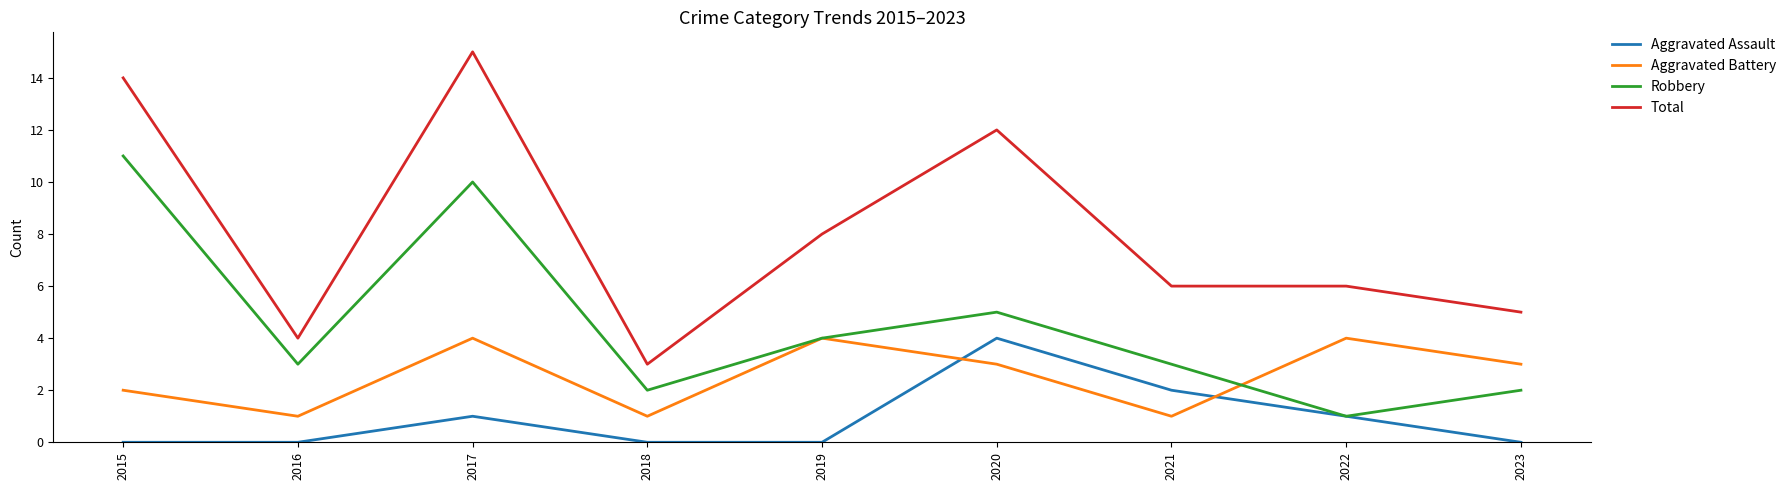

At which label does Aggravated Assault reach its peak?

2020